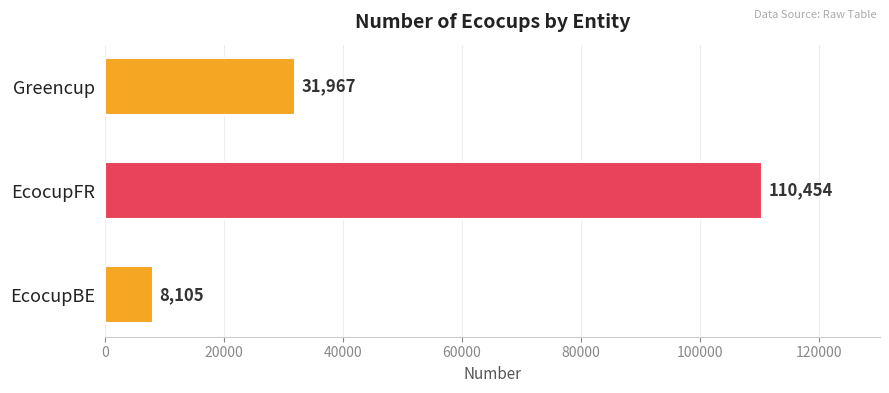

Which label corresponds to the largest value in the chart?

EcocupFR